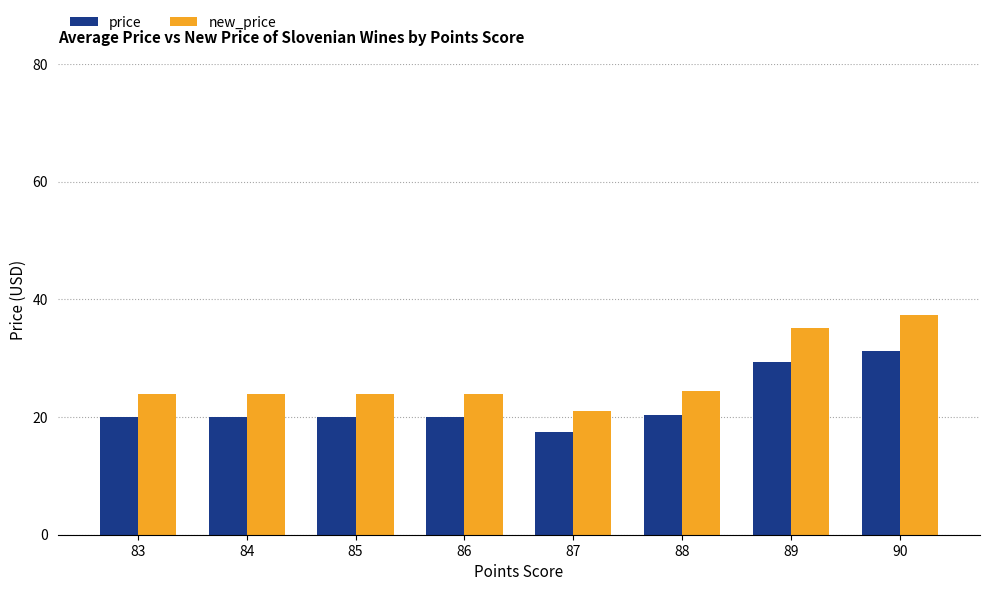

Are the bars horizontal?

No